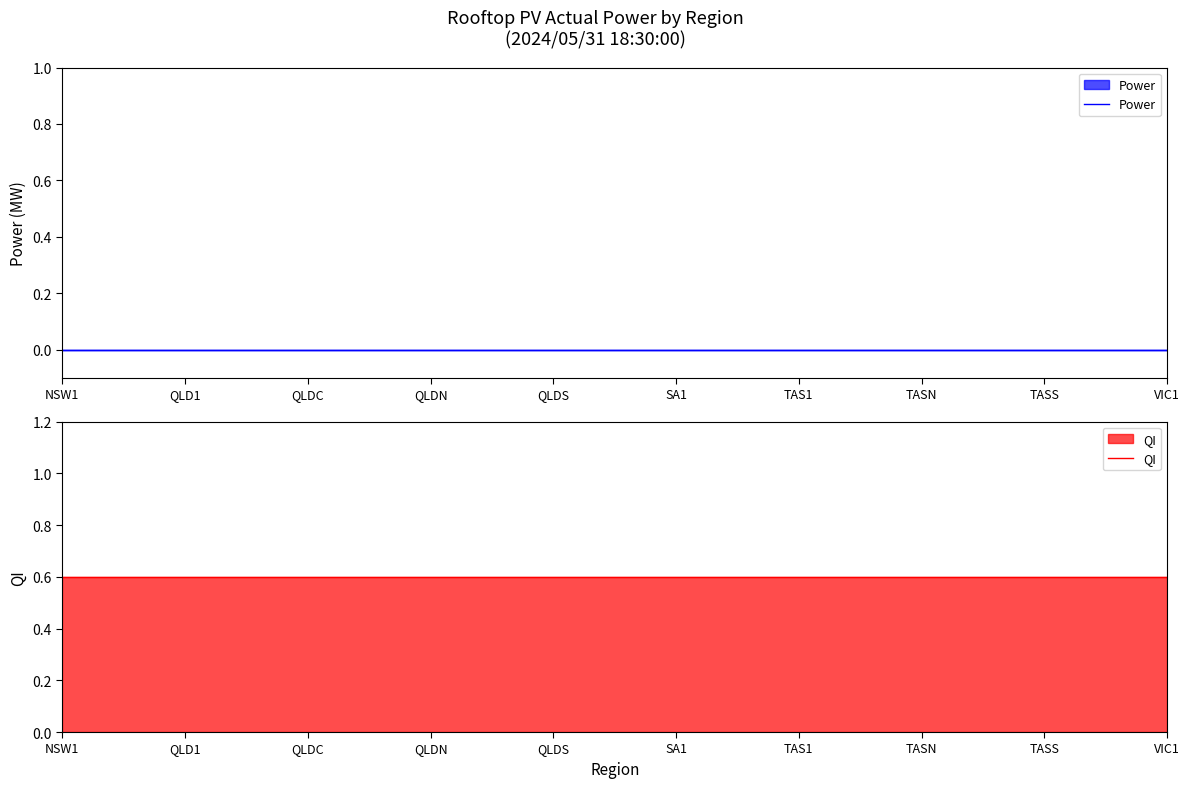

At which category is the sum across all series the highest?

NSW1